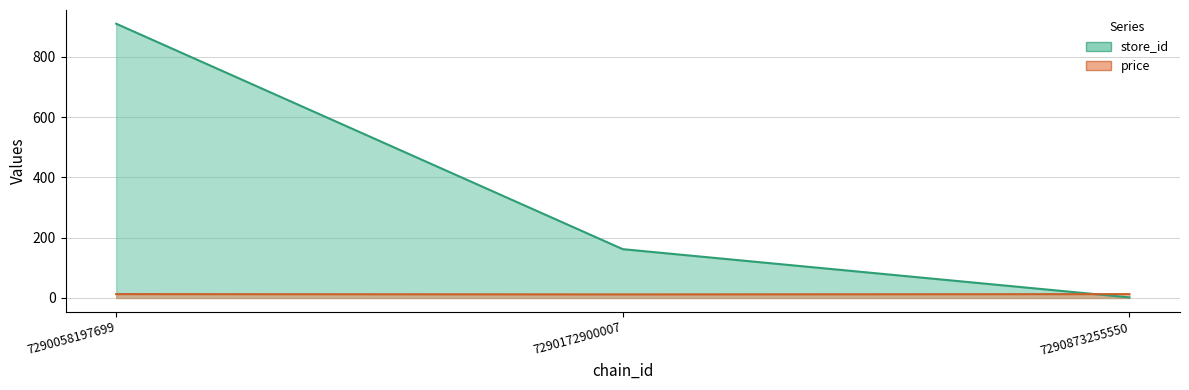

How many values in the price series are below 12?

1